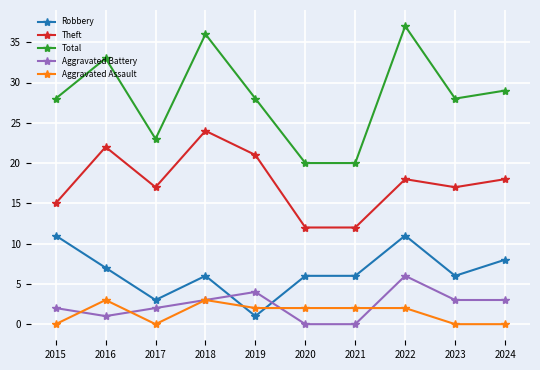

What is the difference between the highest and lowest values at 2023?

28